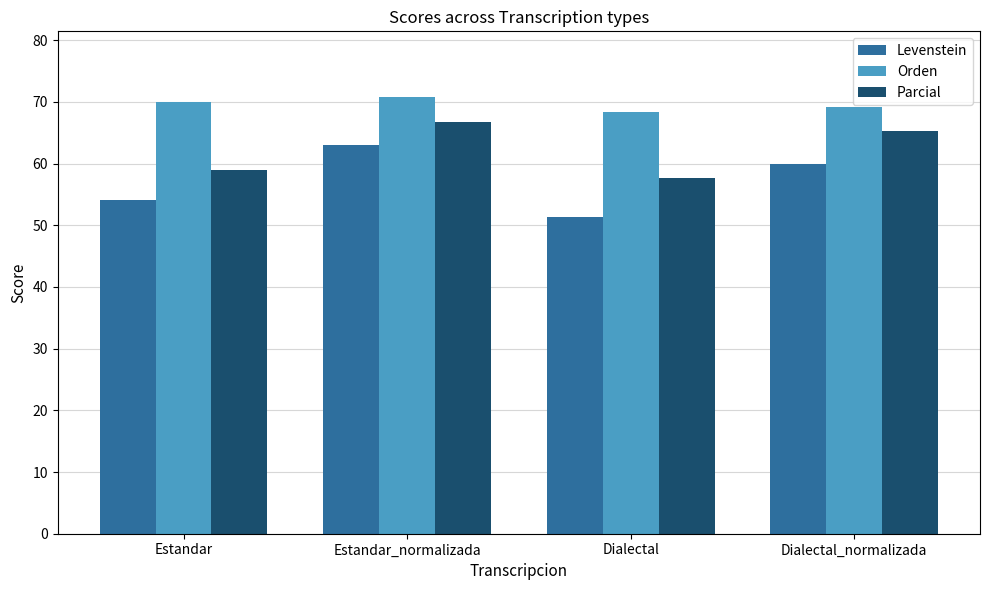

How many data points in Levenstein are less than 60?

2